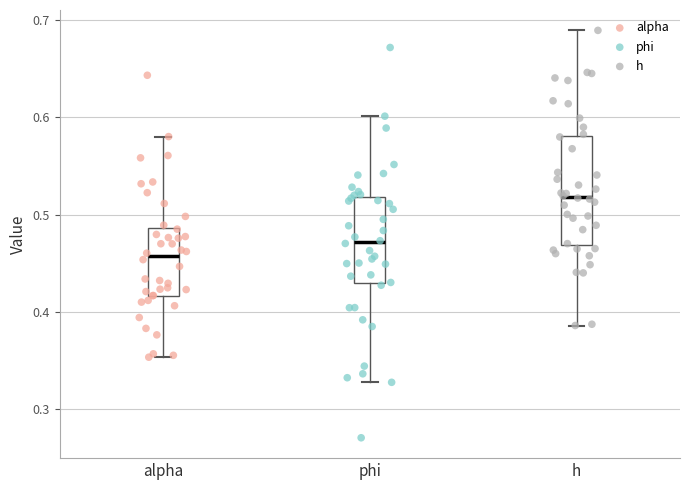

Which box has the lowest median line?

alpha